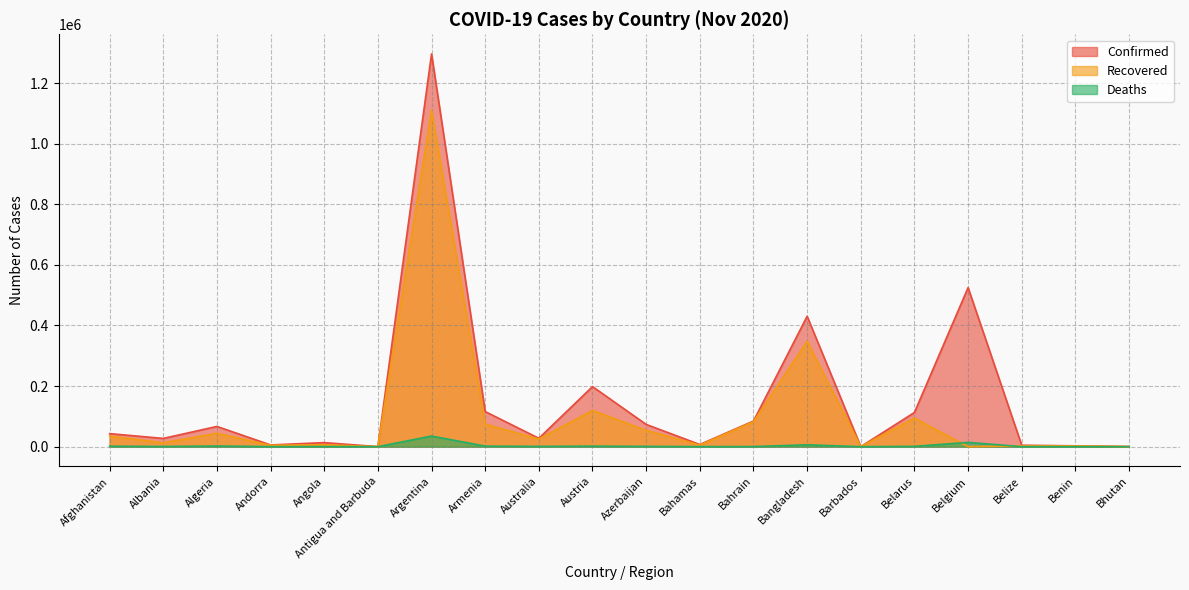

At which label does Deaths first exceed 907?

Afghanistan